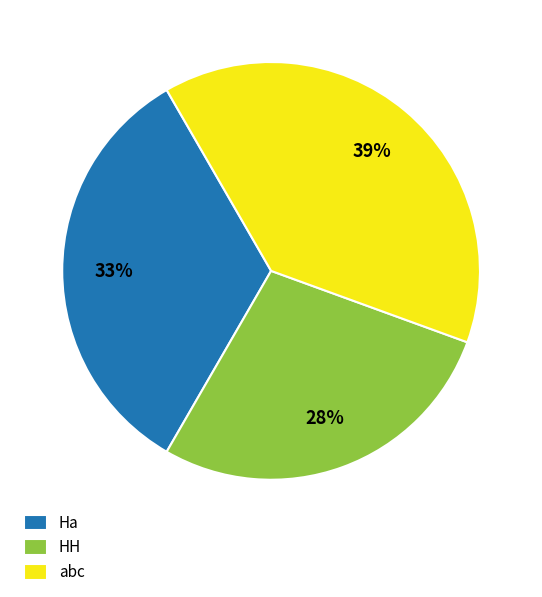

To the nearest percent, what percentage of the pie is abc?

39%